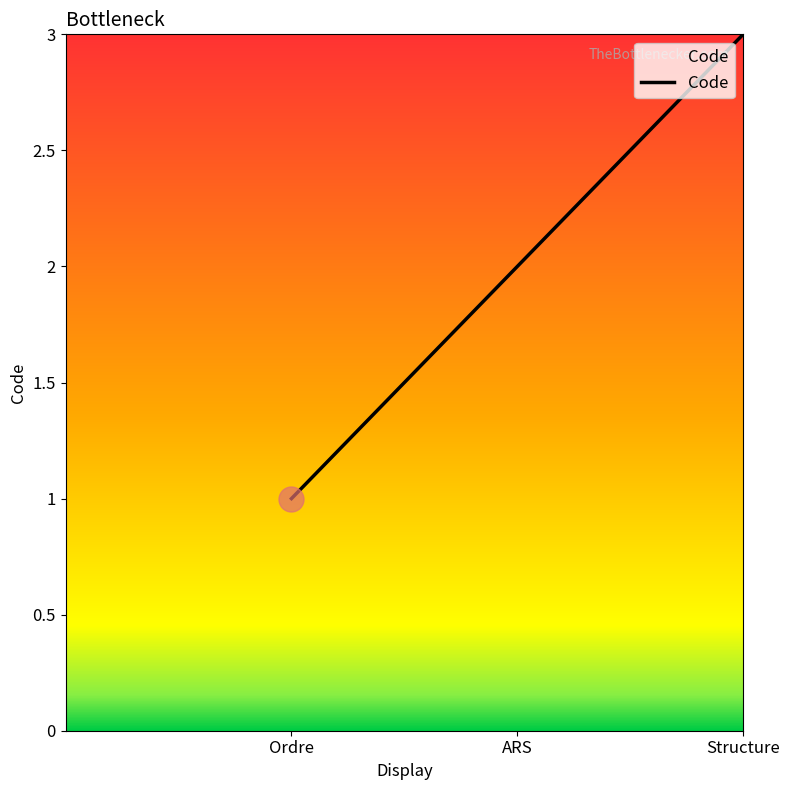

What position from the left is Structure?

3